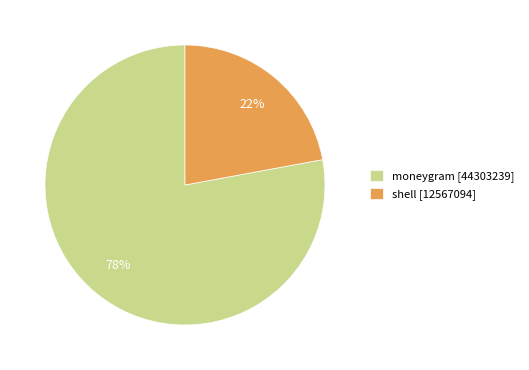

Do moneygram [44303239] and shell [12567094] together represent more than half of the pie?

Yes